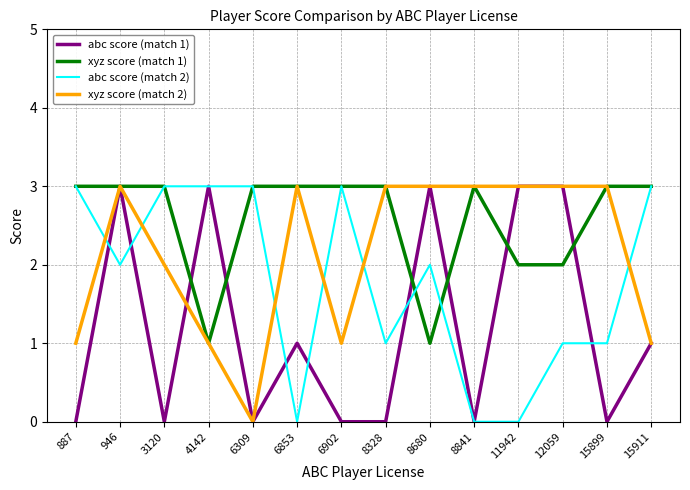

At which category is the sum across all series the highest?

946